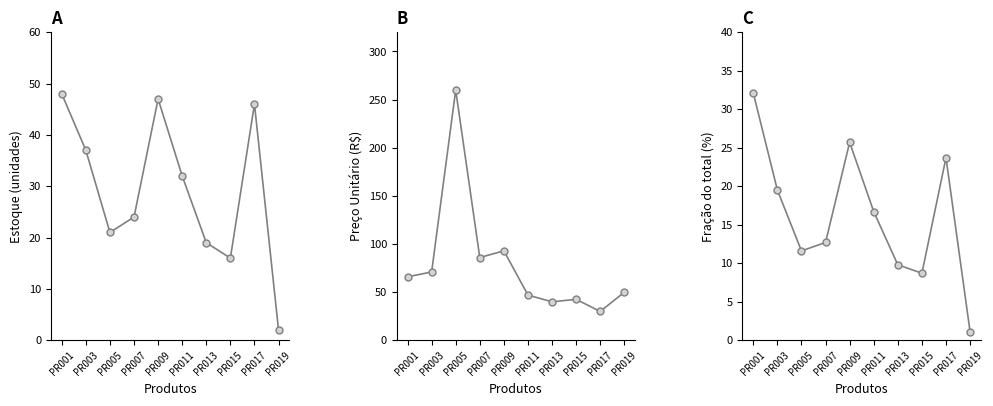

Reading left to right, extract all data points from this chart.

Estoque: PR001=48.0	PR003=37.0	PR005=21.0	PR007=24.0	PR009=47.0	PR011=32.0	PR013=19.0	PR015=16.0	PR017=46.0	PR019=2.0
Preço Unitário: PR001=65.9	PR003=70.9	PR005=259.9	PR007=85.9	PR009=92.9	PR011=46.9	PR013=39.9	PR015=42.5	PR017=29.9	PR019=49.9
Fração do total: PR001=32.1	PR003=19.5	PR005=11.6	PR007=12.7	PR009=25.7	PR011=16.7	PR013=9.8	PR015=8.7	PR017=23.7	PR019=1.1